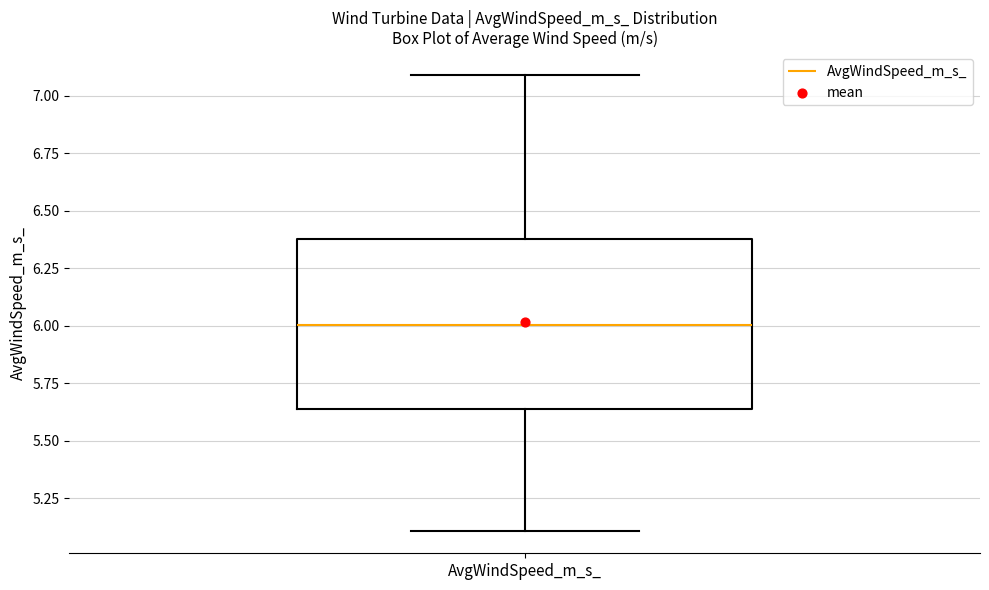

Read this box plot against the y-axis: the position of the median line, the range covered by the box, and the ends of both whiskers. The values are not printed on the chart, so give them approximately, as read against the axis.

median 6.00, box 5.65 to 6.40, whiskers 5.10 to 7.10